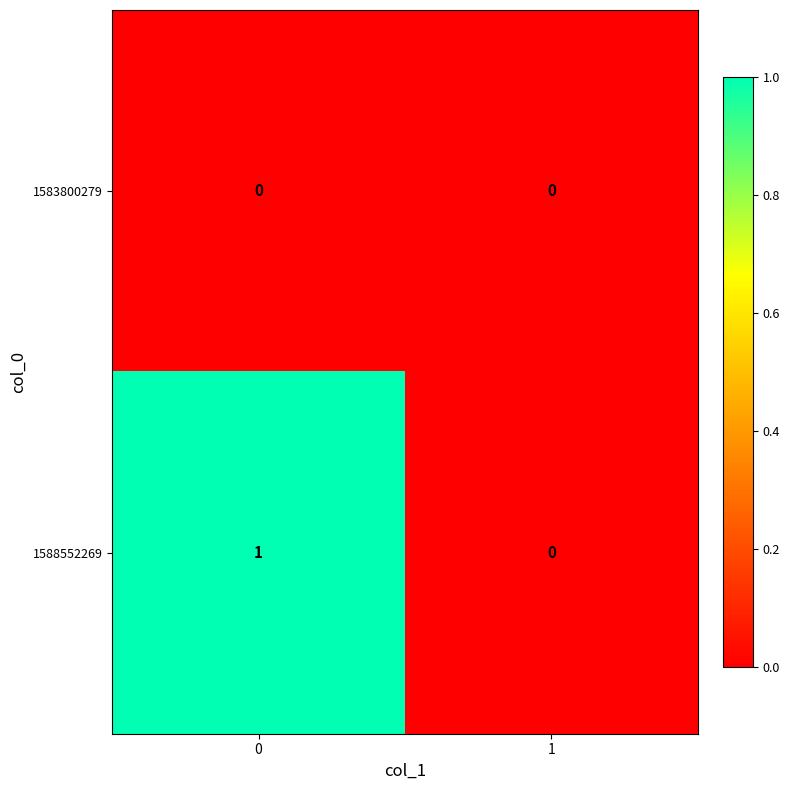

Which series has the largest total across all categories?

1588552269